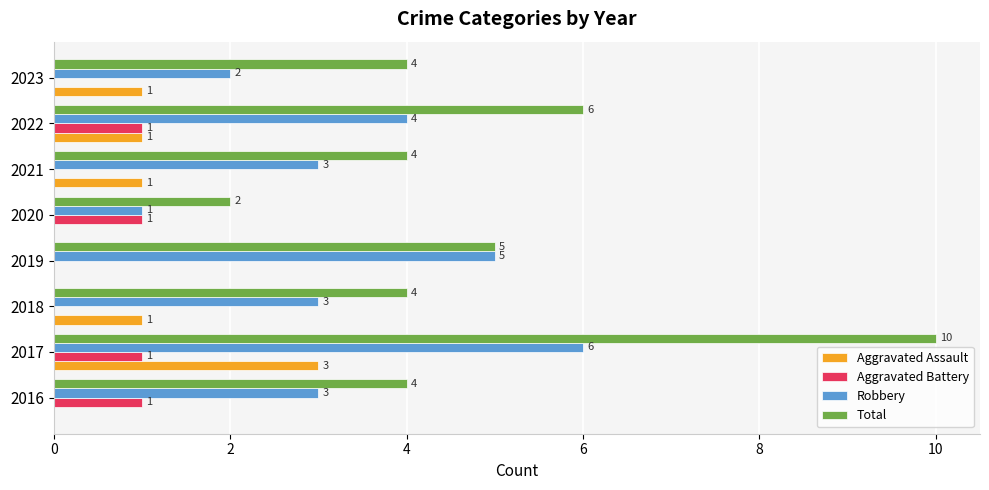

What is the maximum value shown in the chart?

10